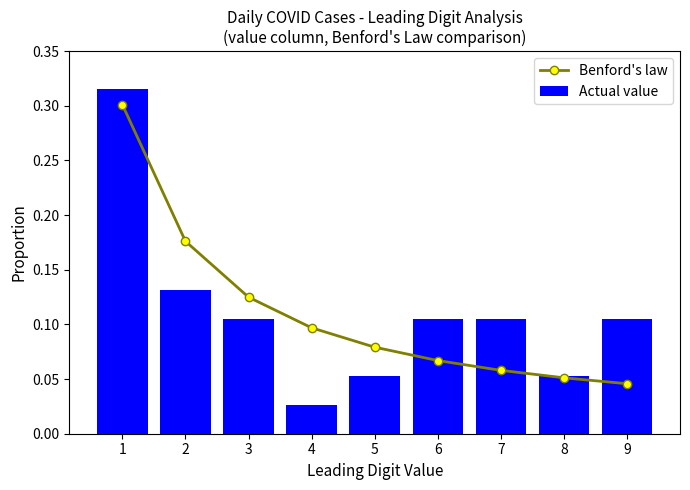

At which category is the sum across all series the highest?

1